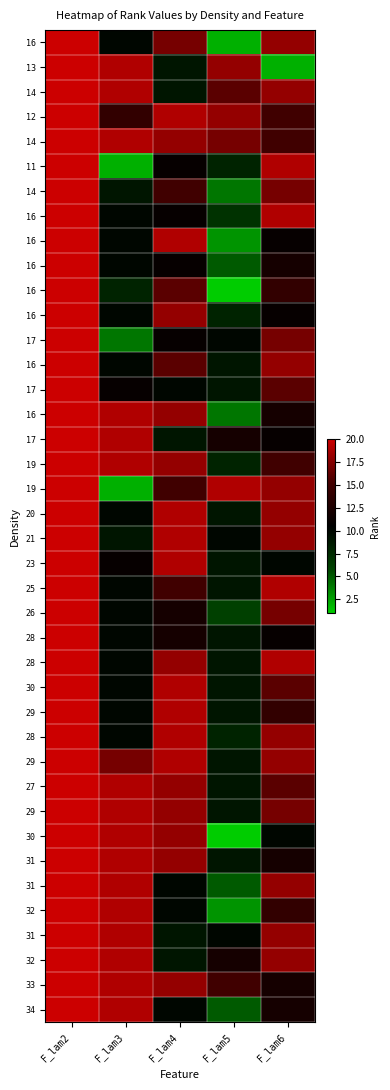

Count the number of data series in this chart.

40